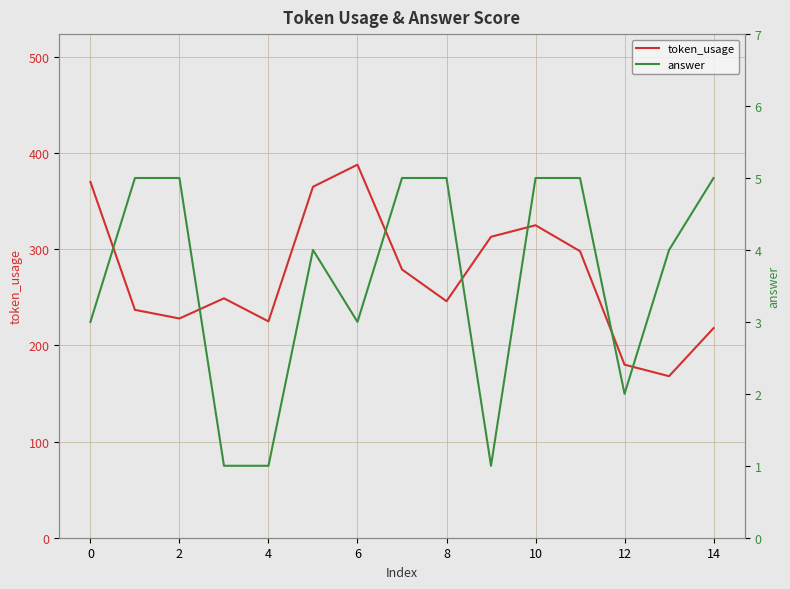

What is the greatest value displayed?

388